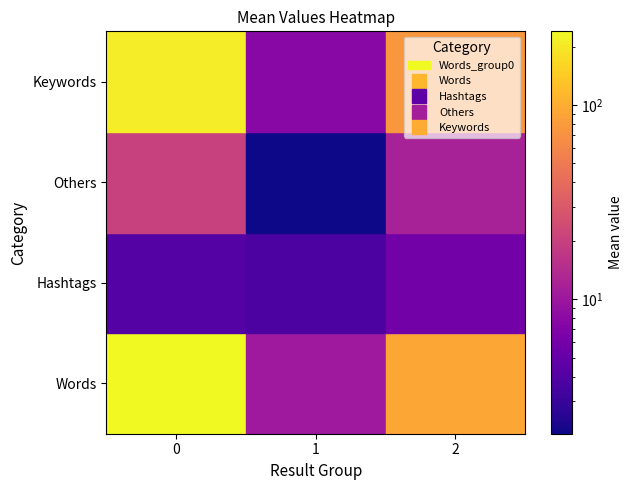

True or false: Keywords has a value of 10.8 at 1.

False